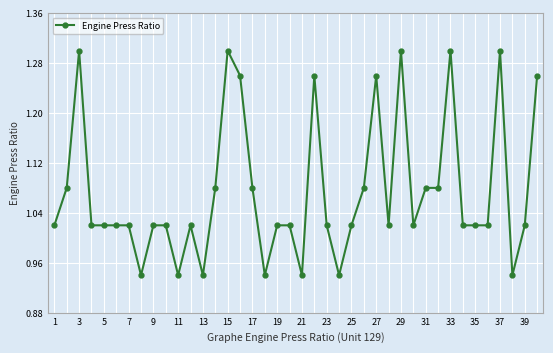

What is the difference between the maximum and minimum values?

0.4